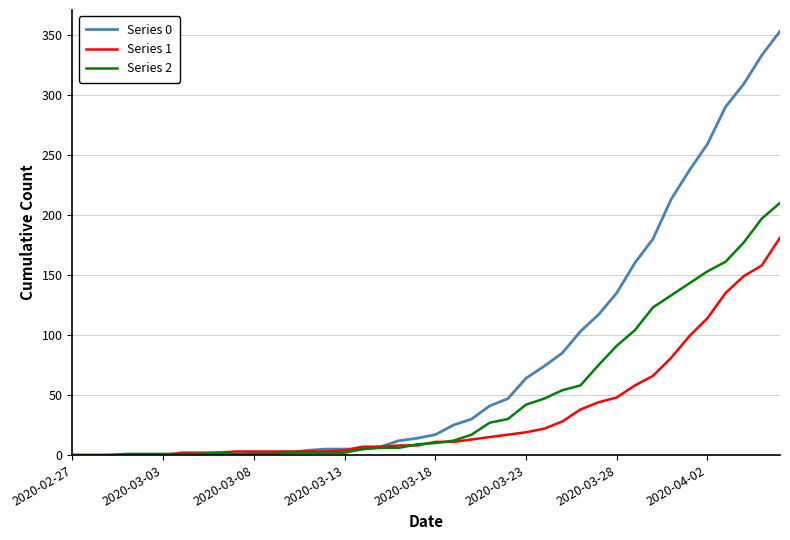

What is the greatest value displayed?

353